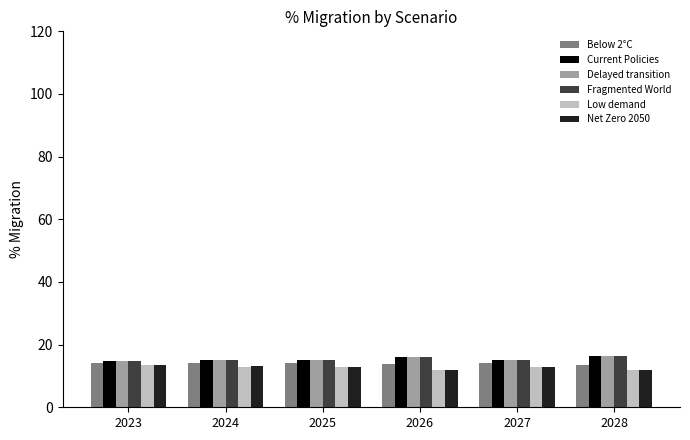

How many bars are there in total?

36